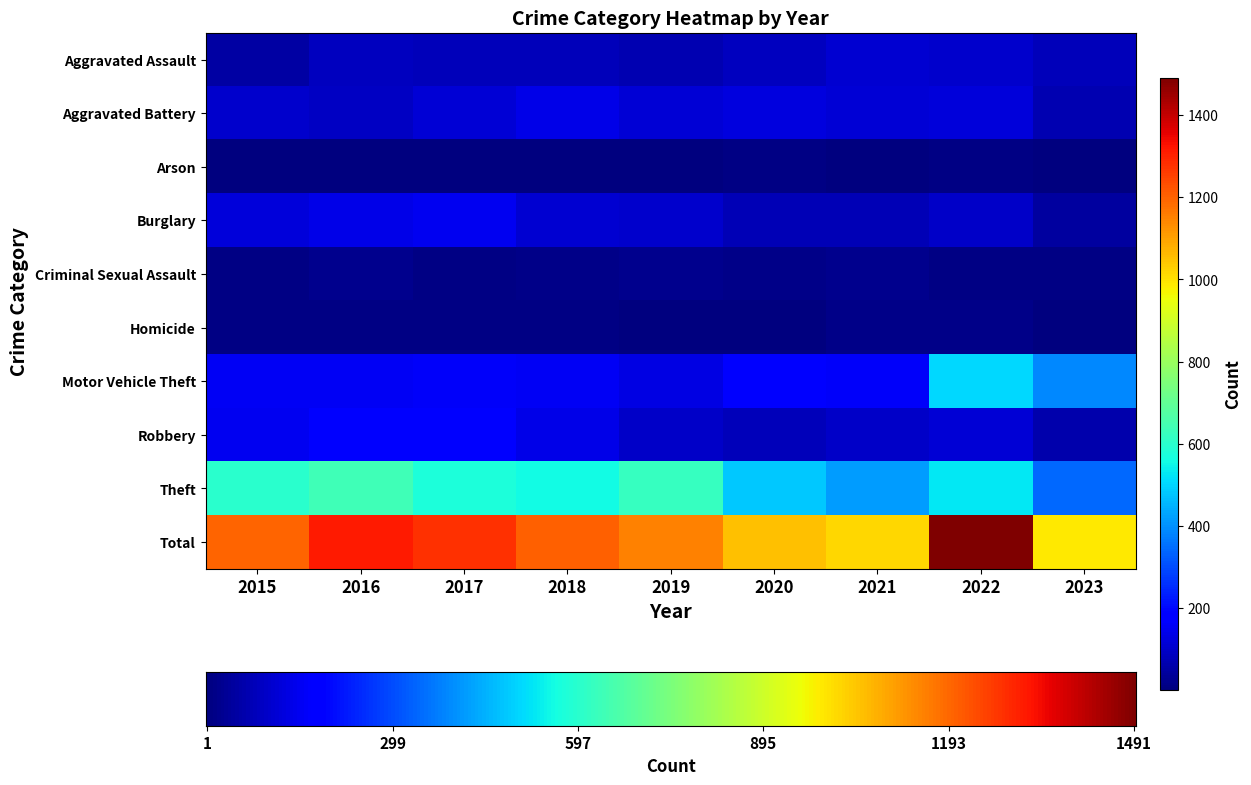

What is the difference between the Criminal Sexual Assault values at 2018 and 2022?

7